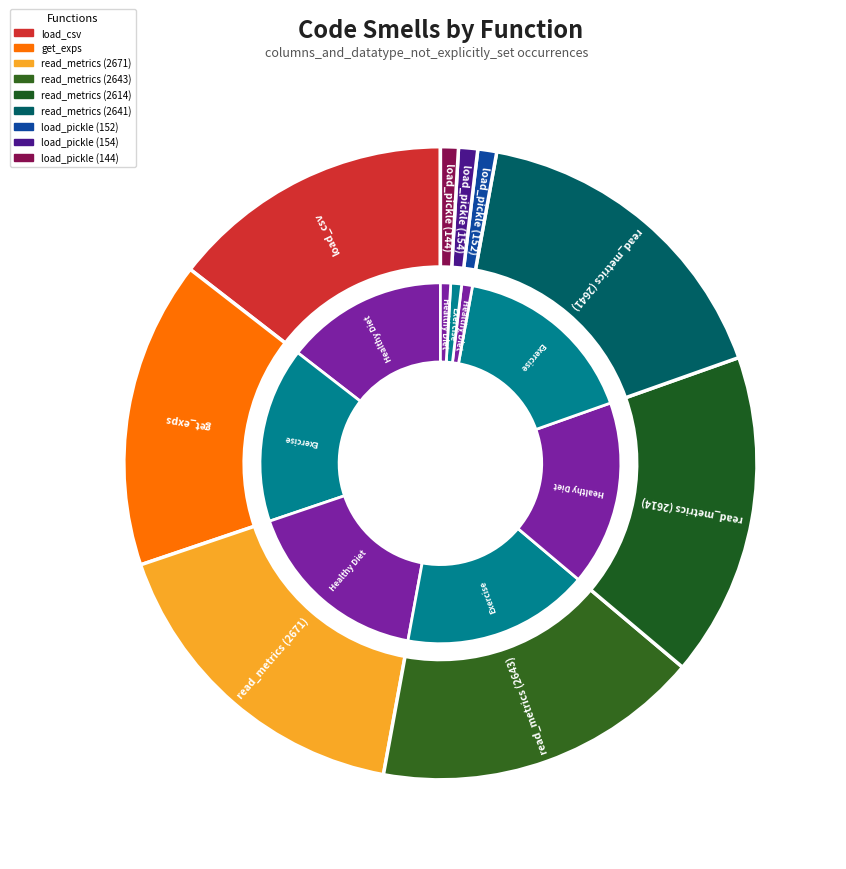

Between load_pickle (152) and read_metrics (2643), which is larger?

read_metrics (2643)